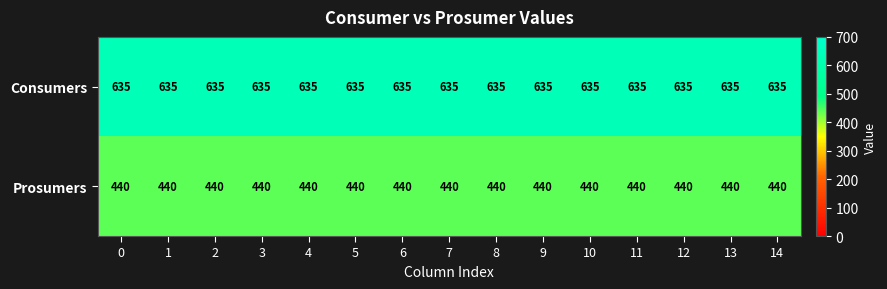

Is it true that Prosumers equals 440 at 4?

True